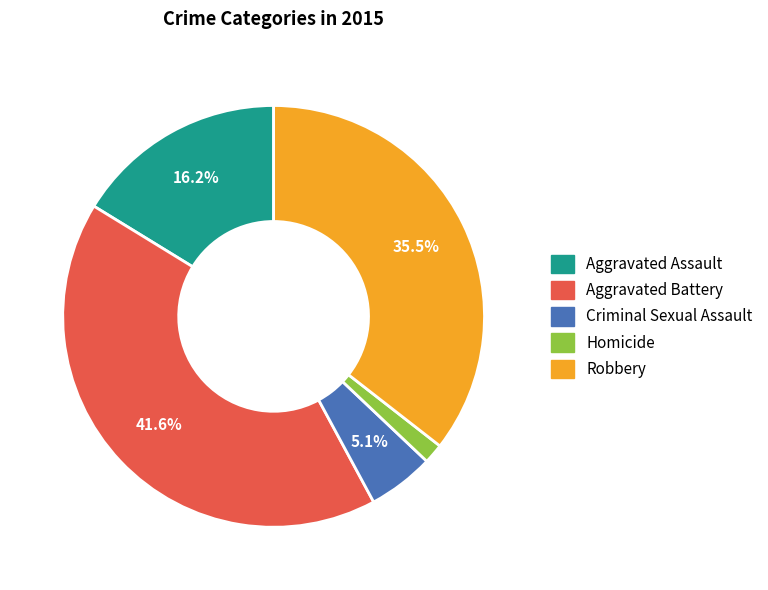

Is Criminal Sexual Assault the majority of the pie?

No